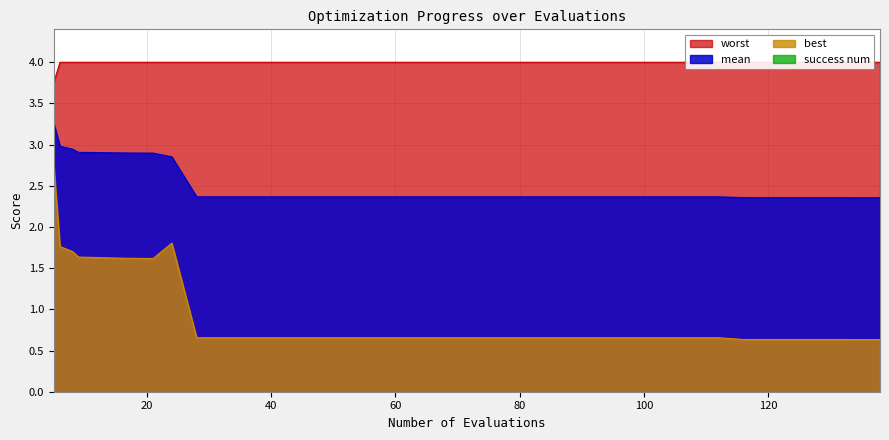

List the series in order of their peak value, highest first.

worst, mean, best